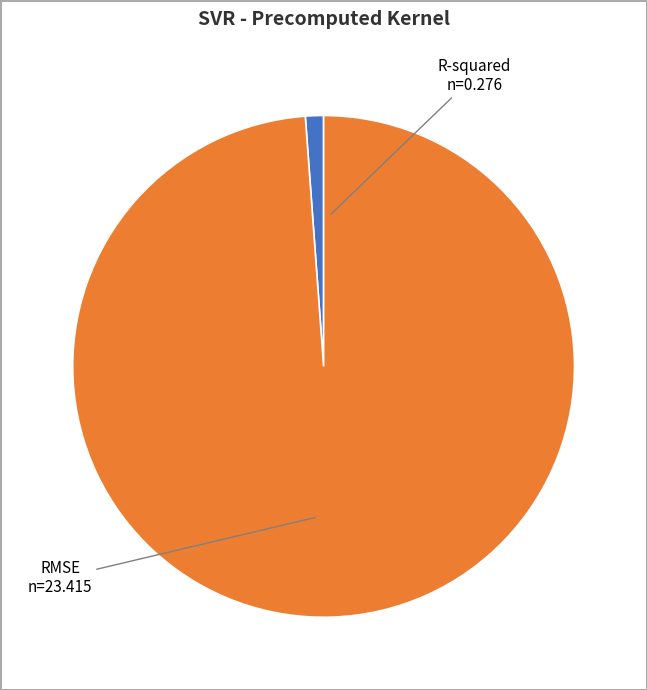

Does R-squared represent more than half of the total?

No